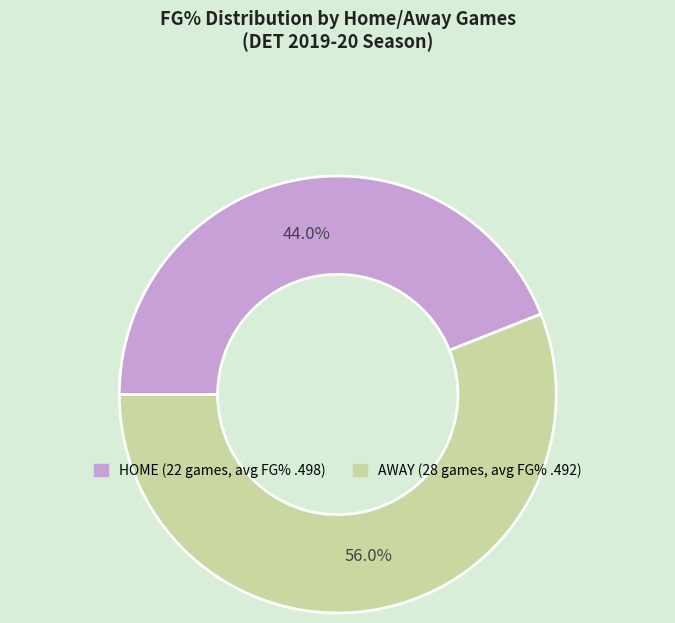

Between AWAY and HOME, which is larger?

AWAY